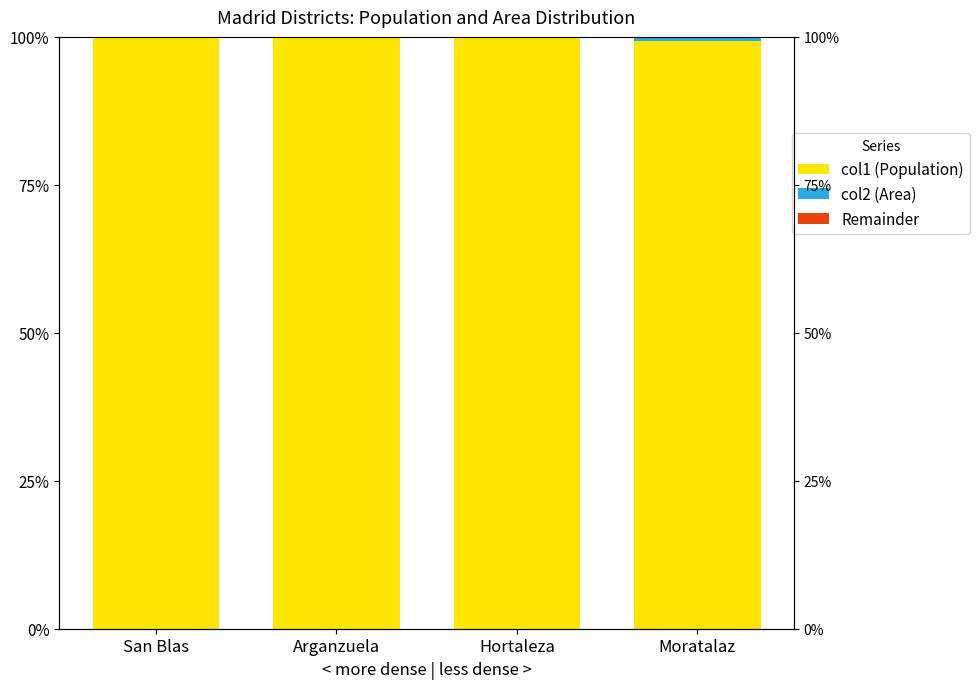

What is the difference between the maximum and minimum values in the col1 (Population) series?

0.7